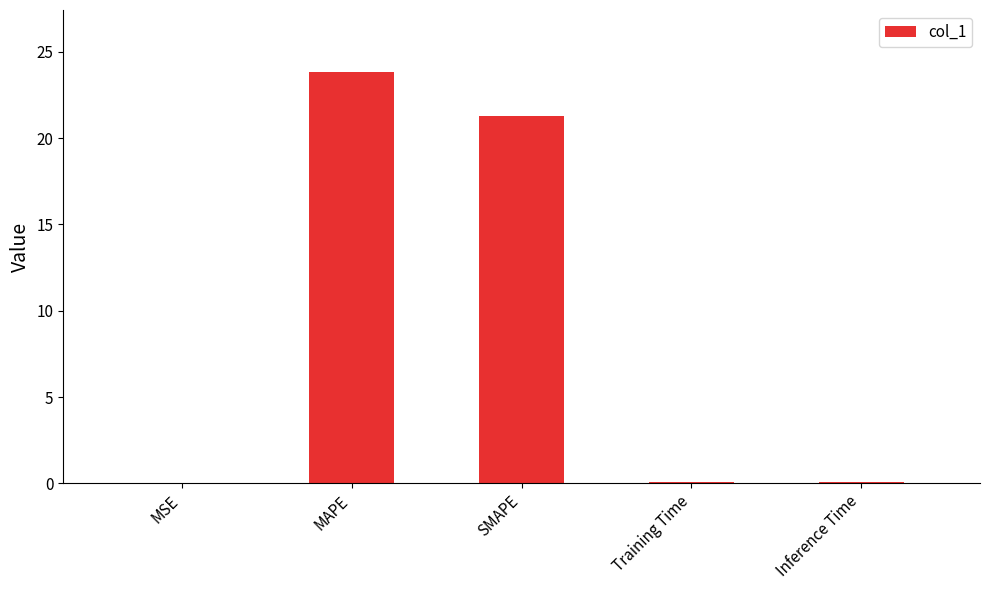

What is the sum of all values?

45.3